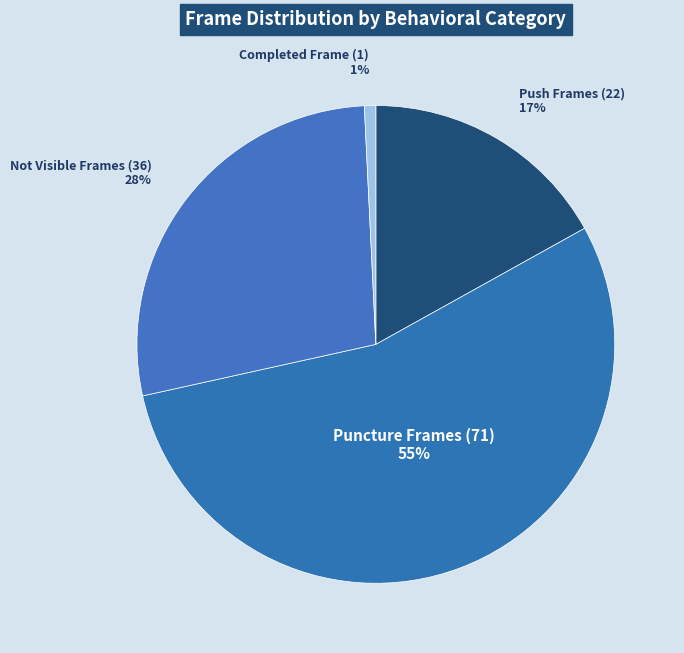

To the nearest percent, what portion does Completed Frame (1) represent?

1%